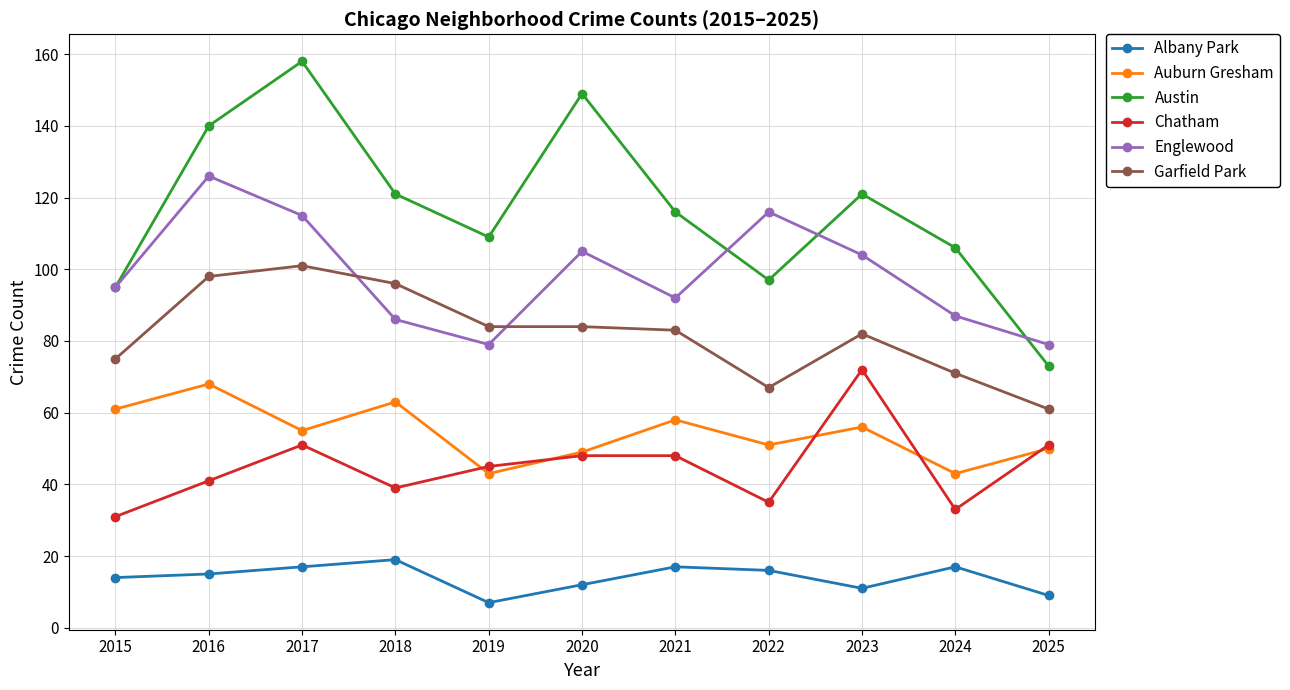

At which category does Garfield Park reach its first local peak?

2017